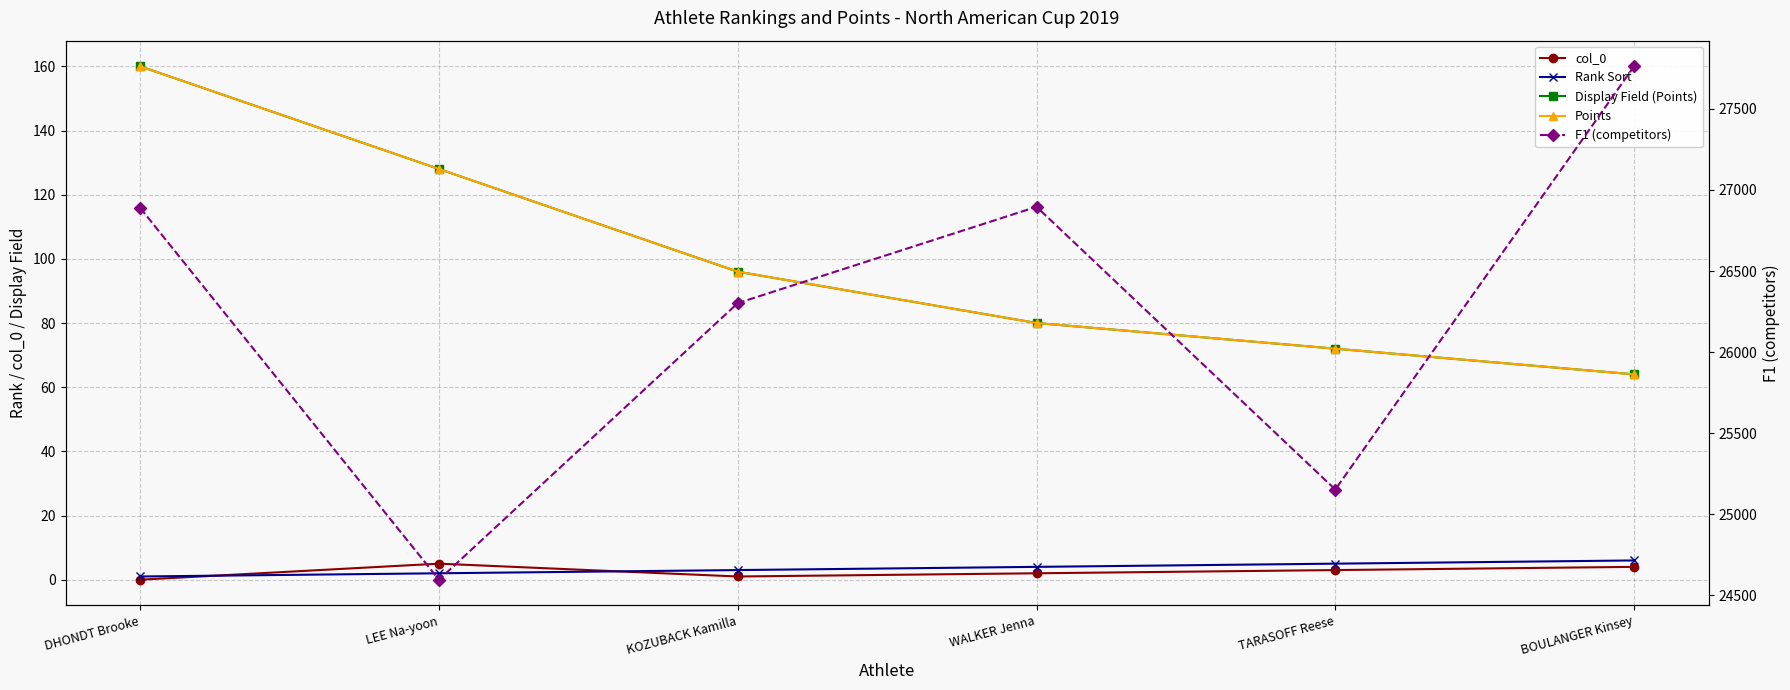

Does the chart have visible grid lines?

Yes